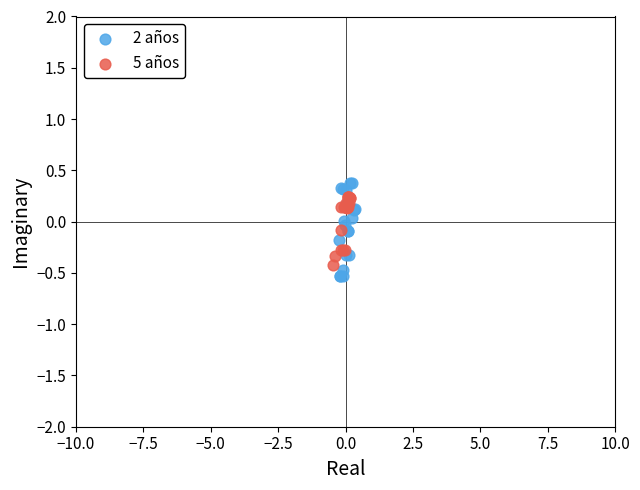

Which series reaches the maximum Y coordinate?

2 años